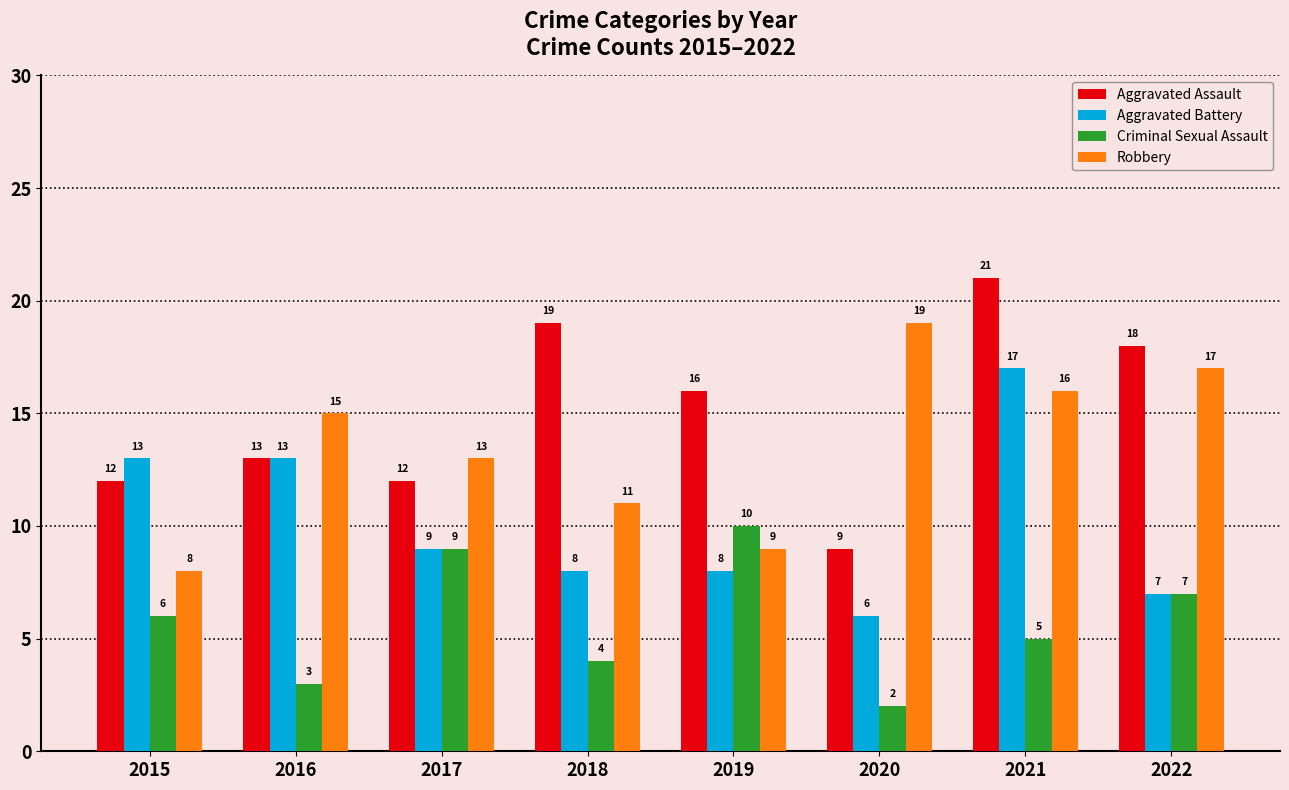

What is the sum of all Aggravated Battery values?

81